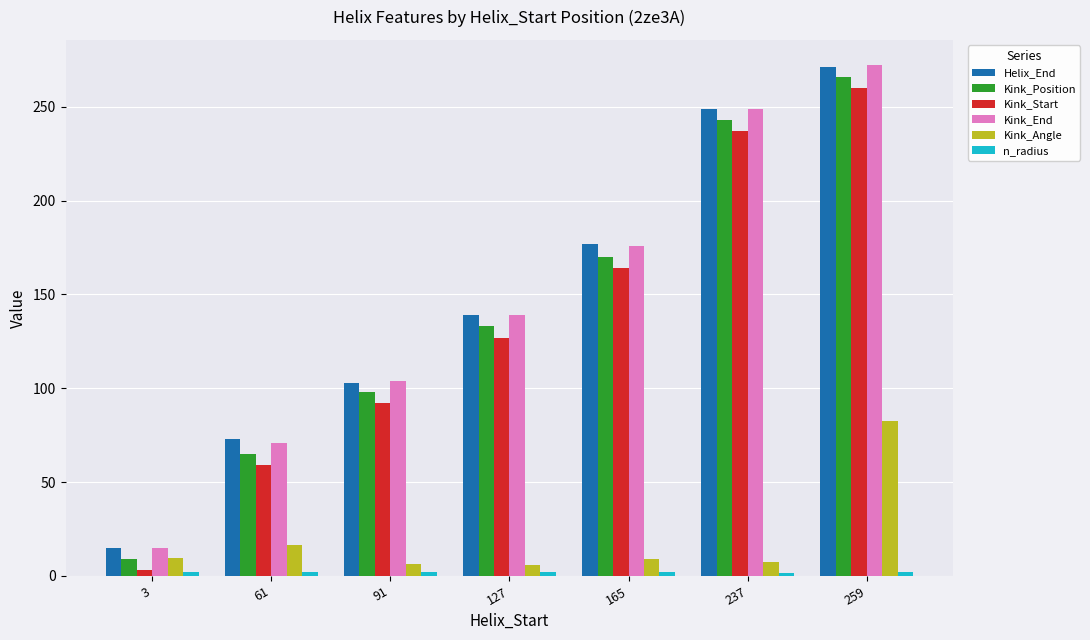

What is the sum of all Helix_End values?

1027.0